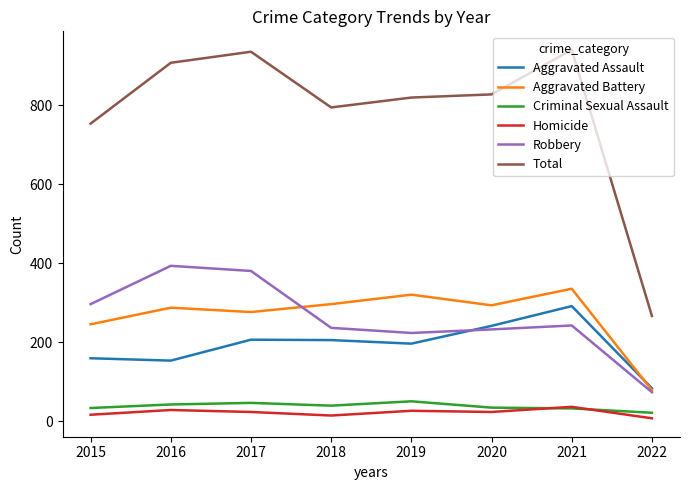

What is the difference between the highest and lowest values at 2021?

908